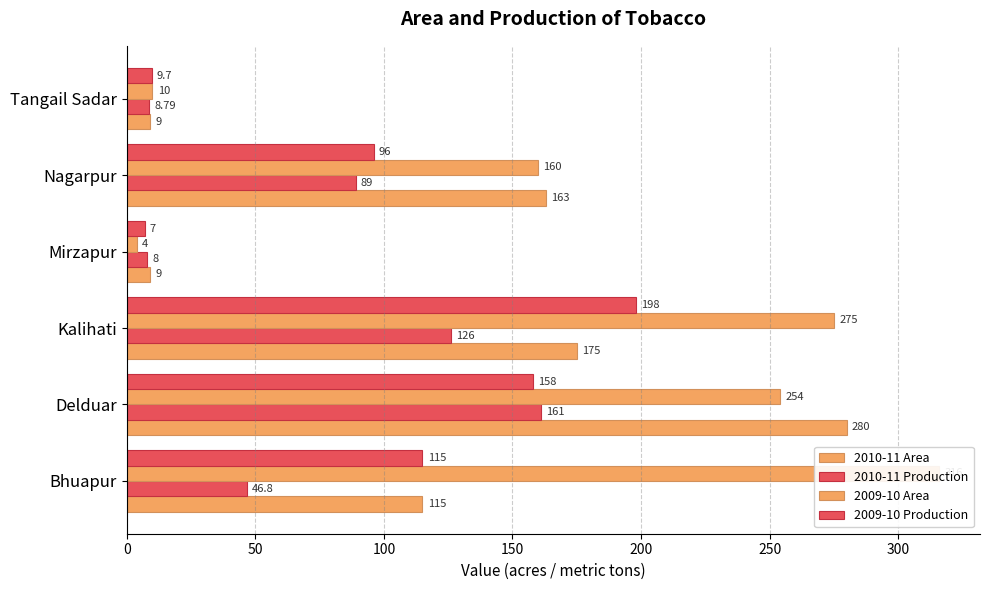

What is the value of the 2009-10 Area bar at the 4th from the left?

4.0